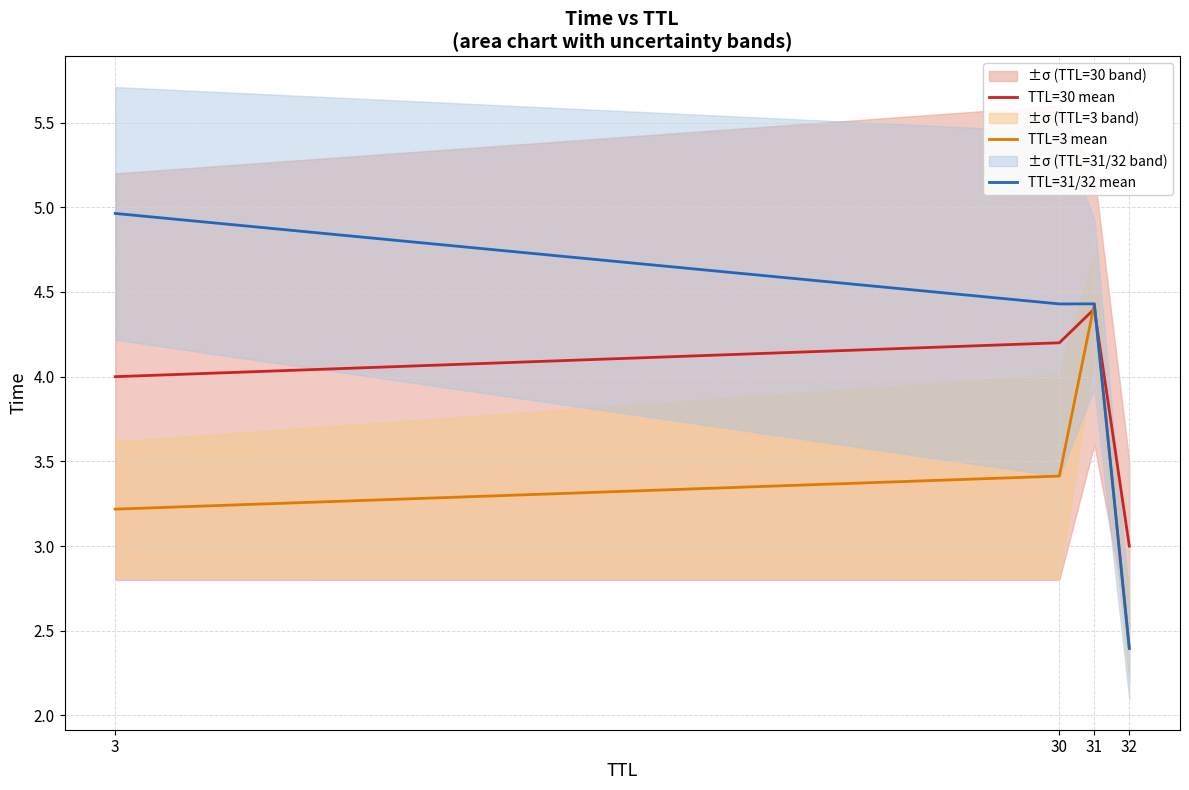

Where is the first local maximum for TTL=3 mean?

31